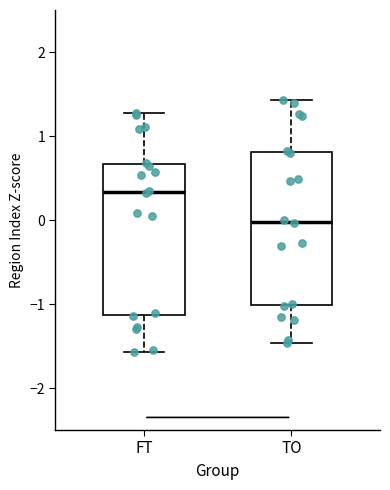

Which box's median line is the highest?

FT